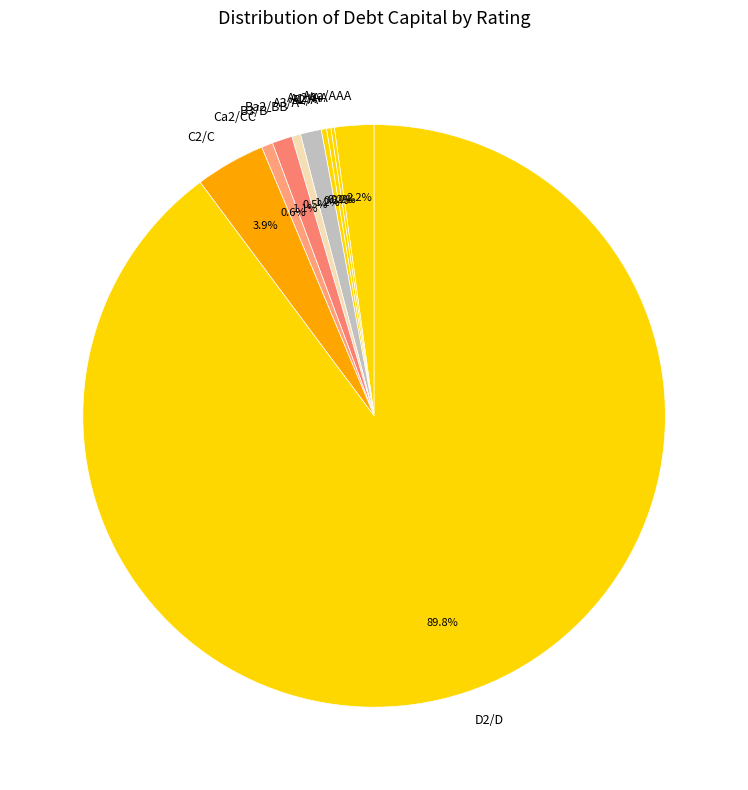

Combined, do D2/D and Ca2/CC account for over 50%?

Yes